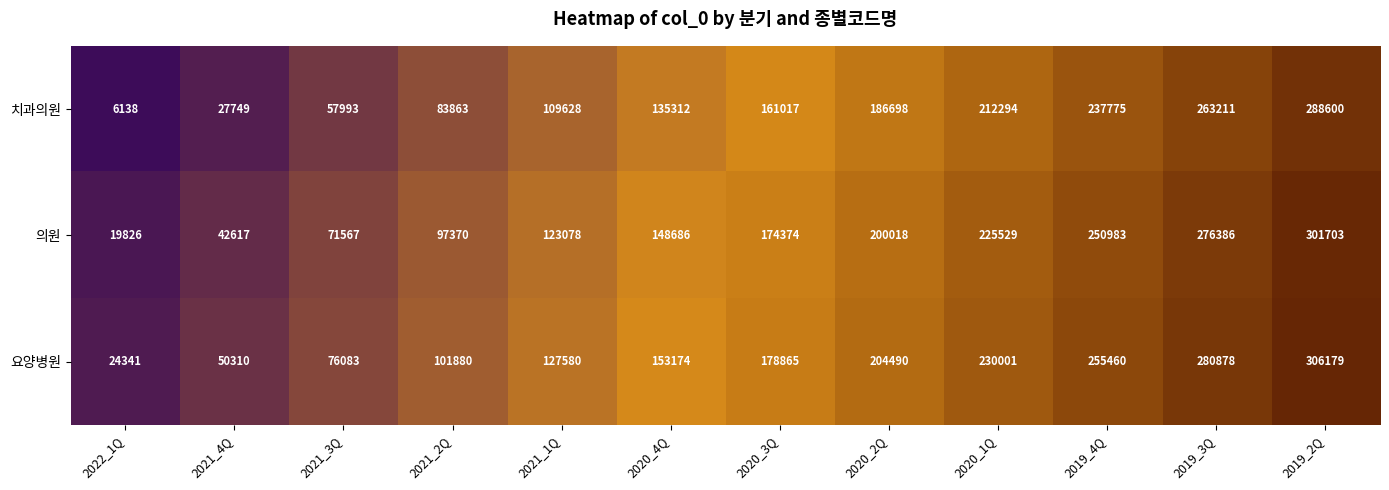

True or false: 치과의원 has a value of 161017 at 2020_3Q.

True